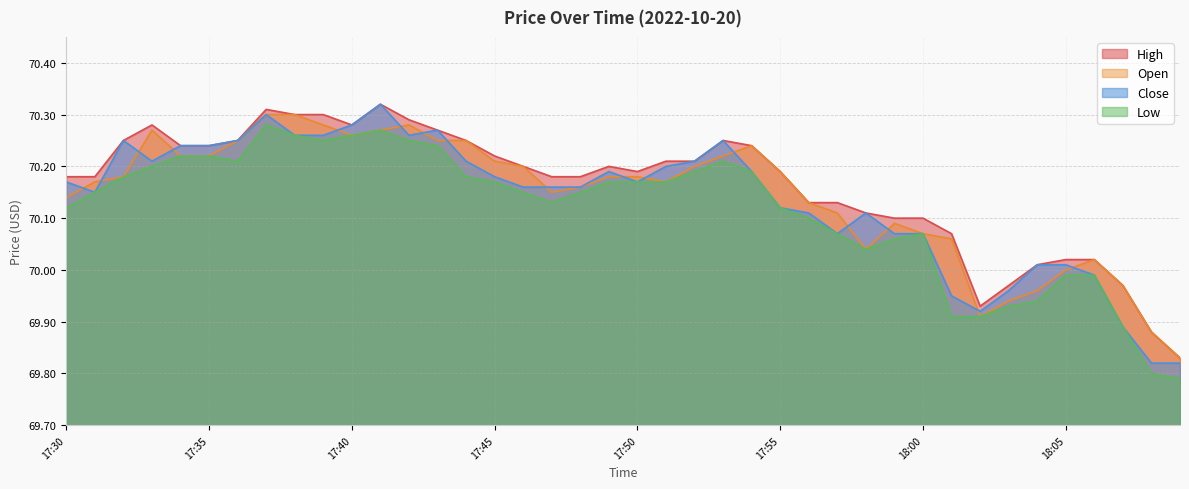

At which category does high reach its first local peak?

17:33